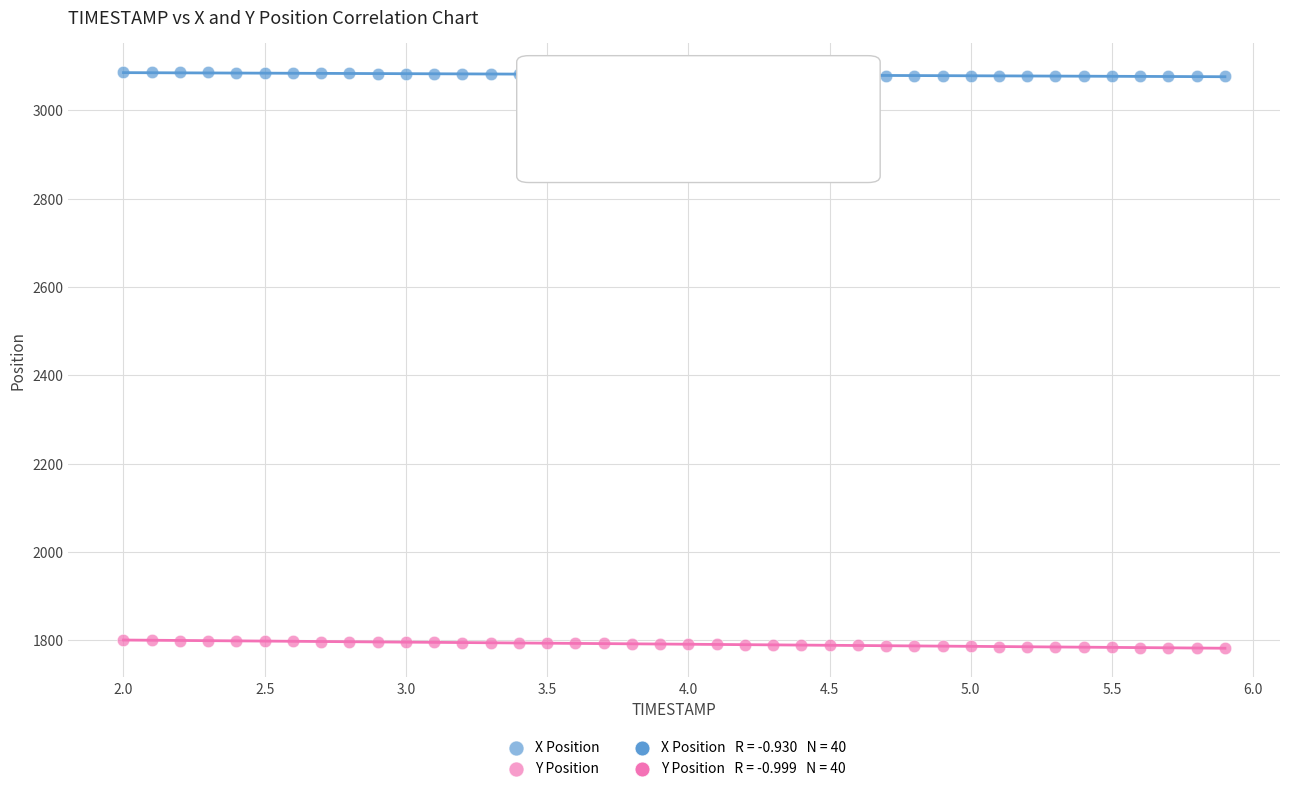

Across all data points, what is the range of Y values (max minus min)?

1305.8